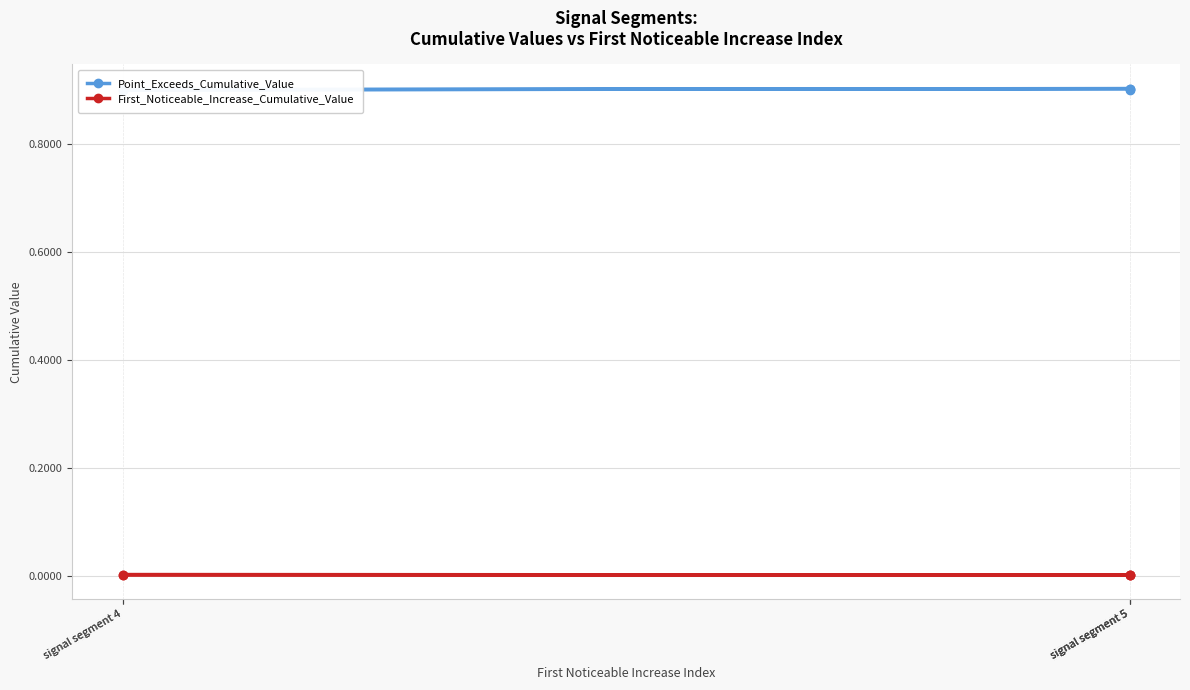

Which series changed the most between signal segment 4 and signal segment 5?

Point_Exceeds_Cumulative_Value